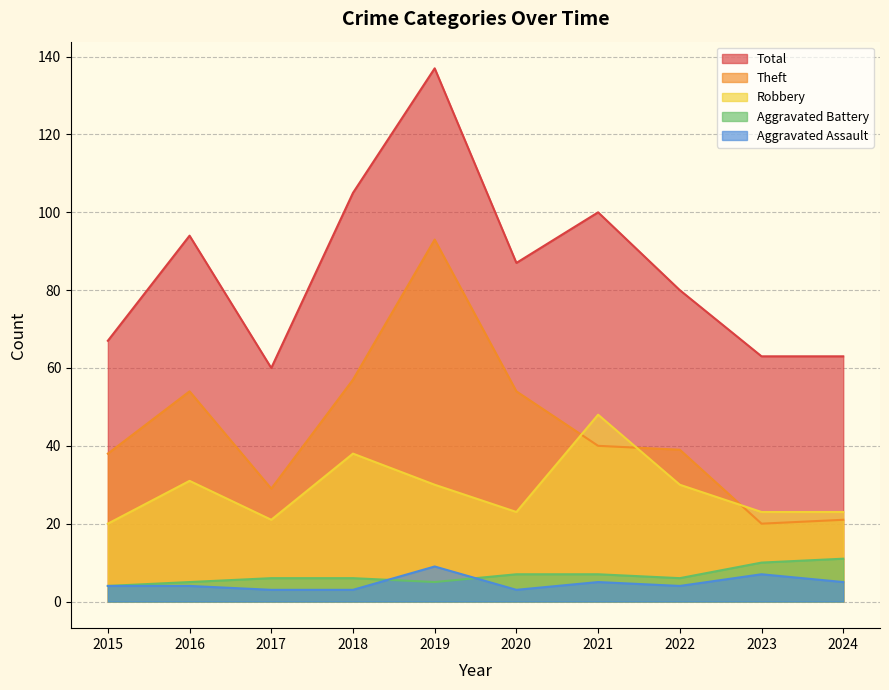

What is the value of the Theft point at the 2nd from the left?

54